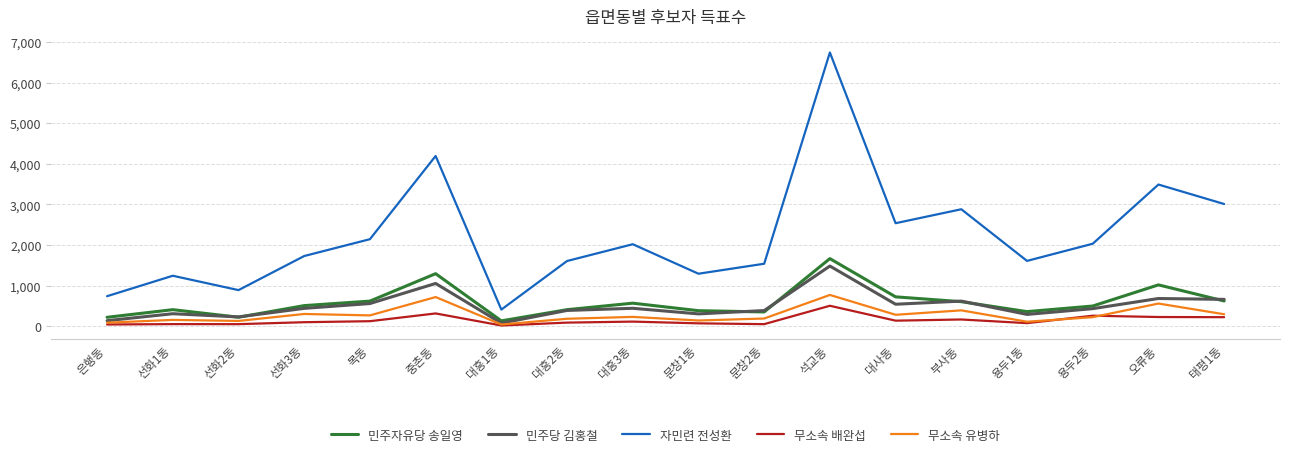

What is the minimum value shown in the chart?

17